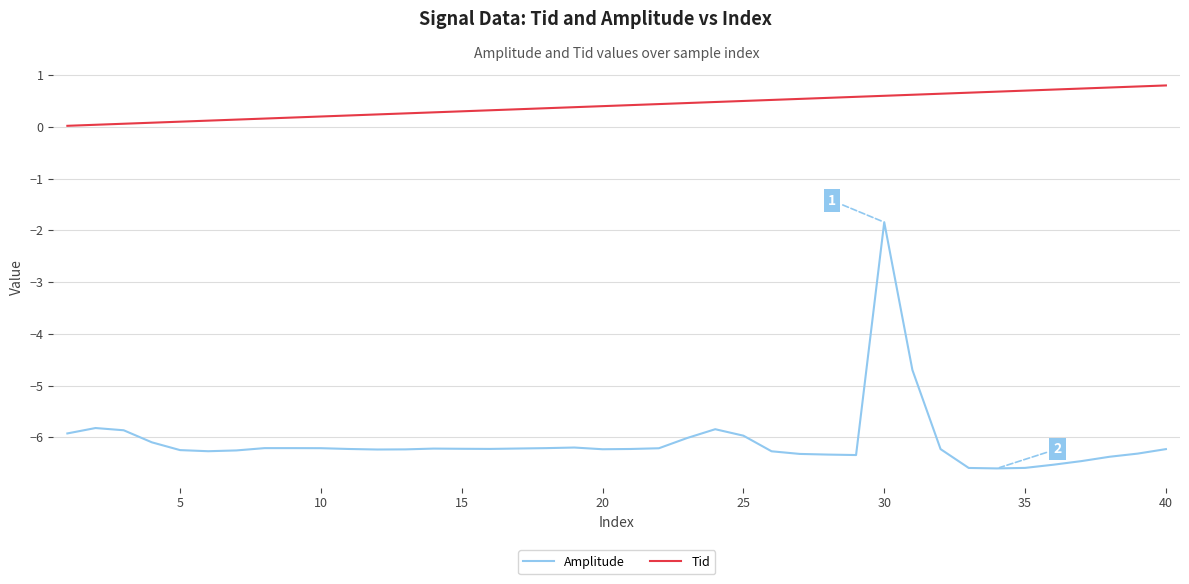

What are all the series names shown in the legend?

Amplitude, Tid